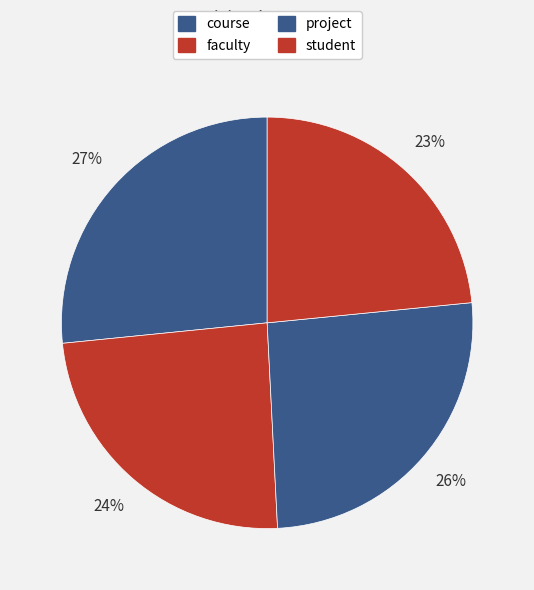

Between course and project, which is larger?

course